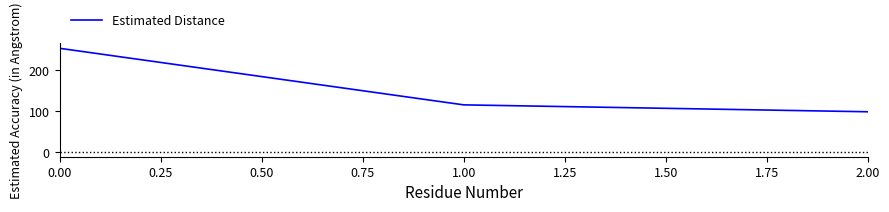

How many distinct data groups are displayed?

1